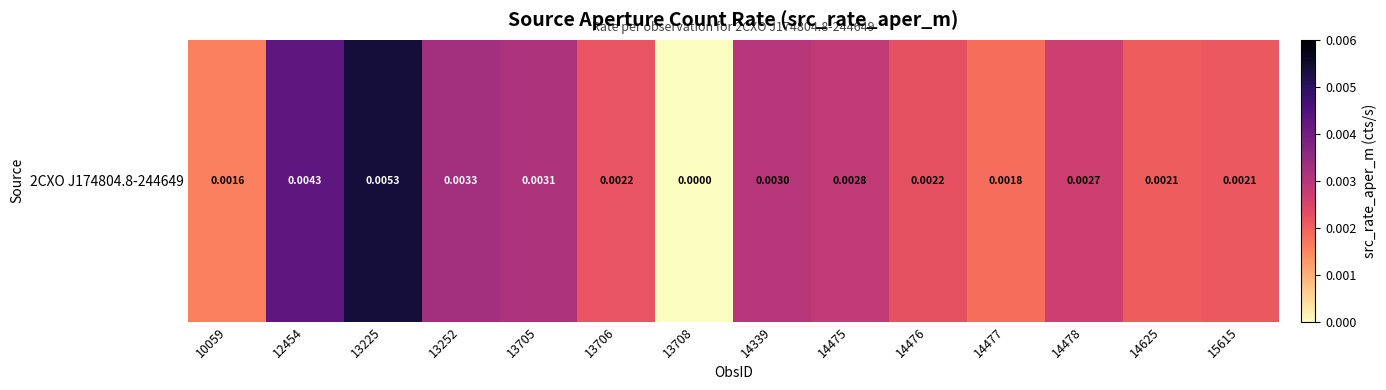

List the labels in order of value, largest first.

13225, 12454, 13252, 13705, 14339, 14475, 14478, 14476, 13706, 15615, 14625, 14477, 10059, 13708